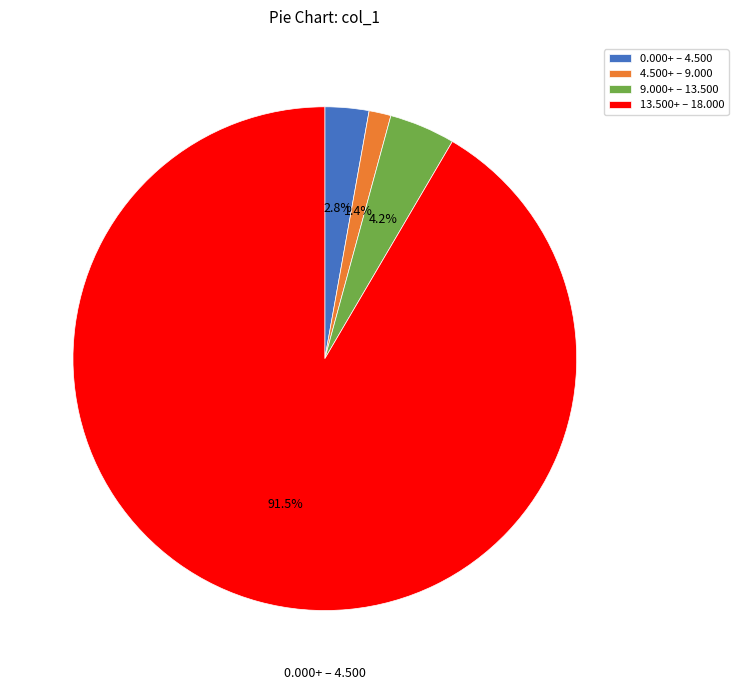

To the nearest percent, what is the difference between the largest and smallest slice percentages?

90%